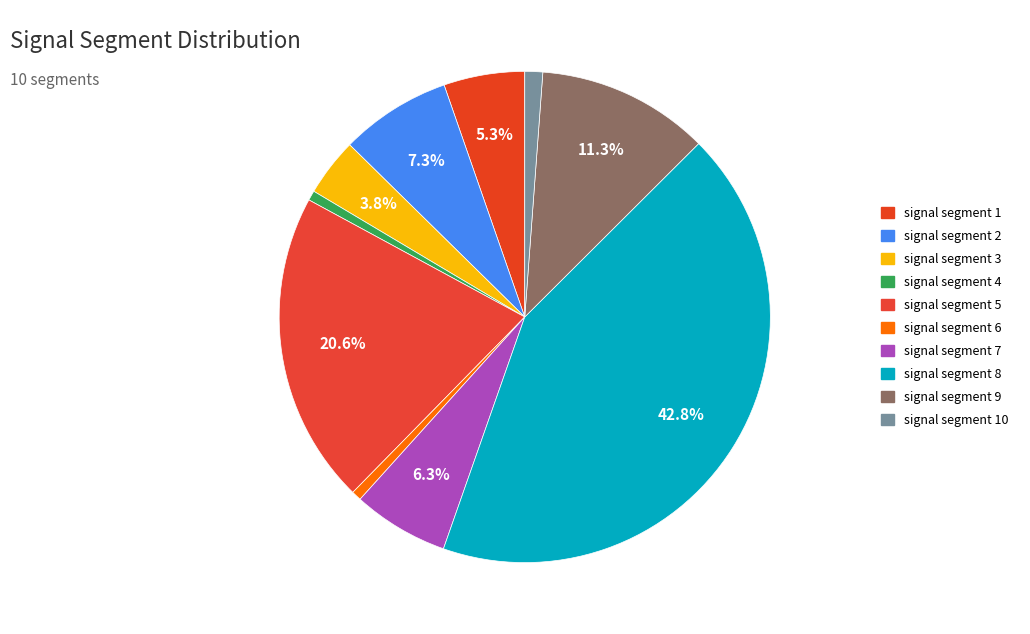

To the nearest percent, what is the average slice percentage?

10%